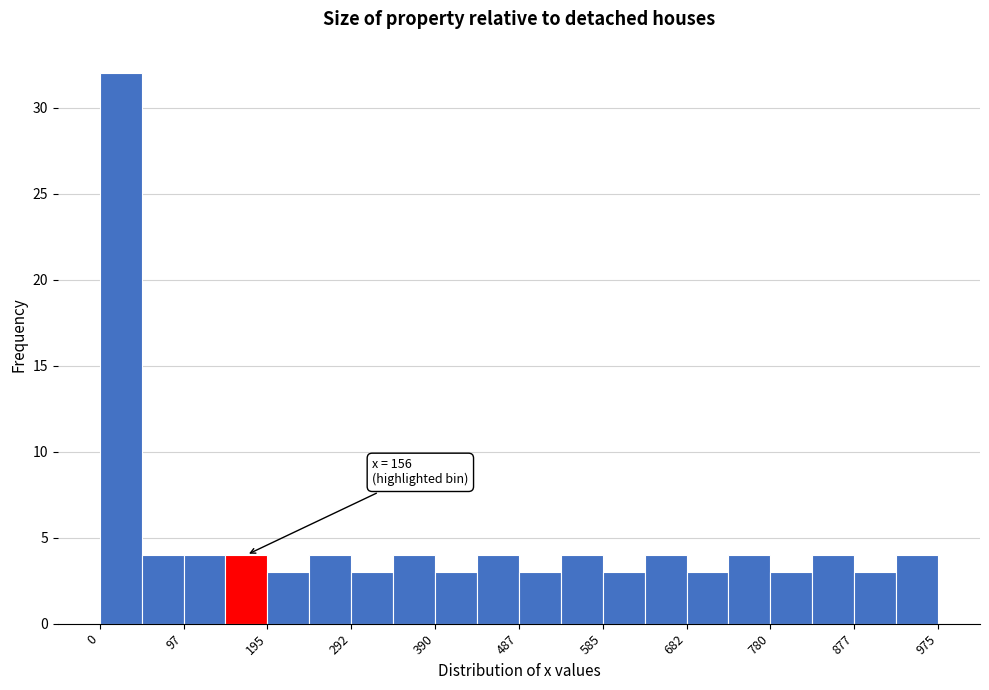

Which range on the x-axis has the tallest bar?

0 to 50